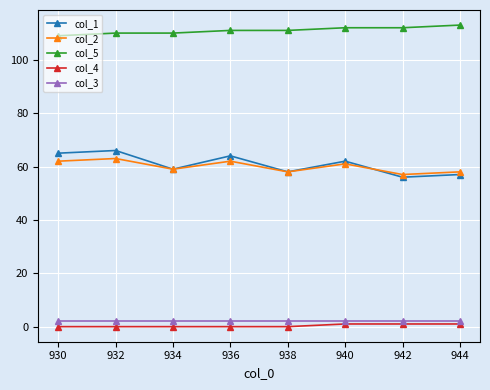

Which series has the largest total across all categories?

col_5